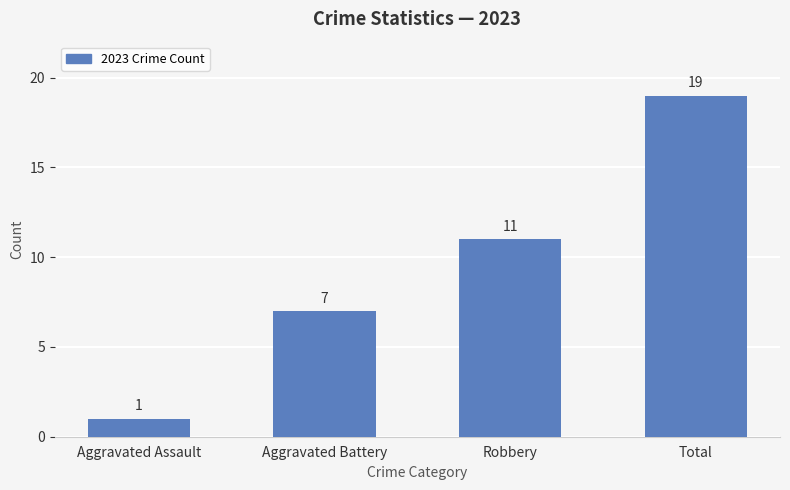

What value does the data have at Robbery?

11